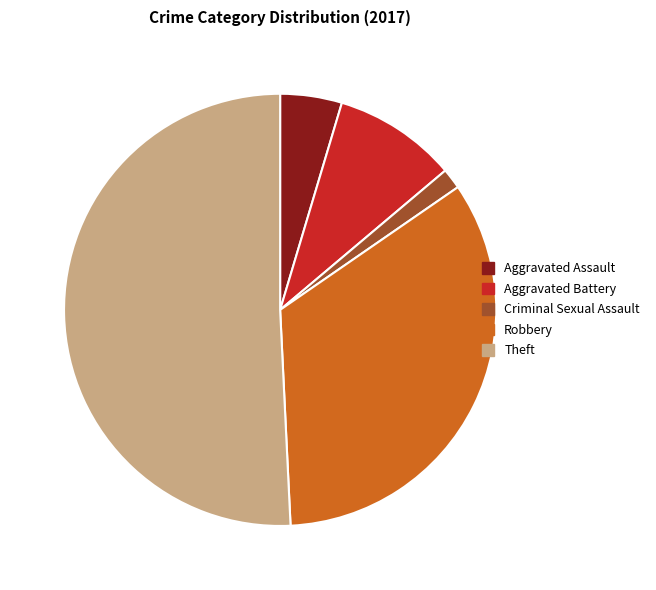

Does Theft account for over 50% of the chart?

Yes